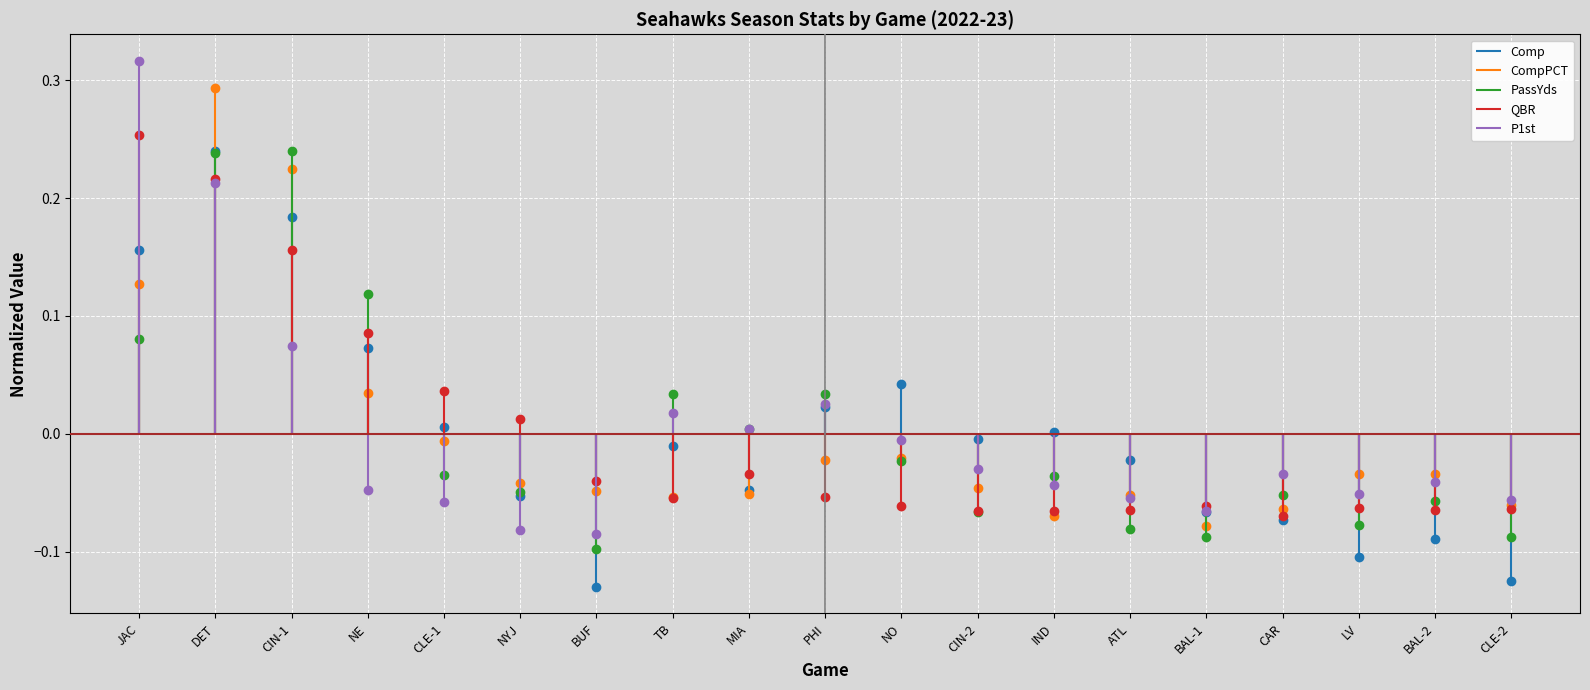

Where does the CompPCT series first go above 0?

JAC